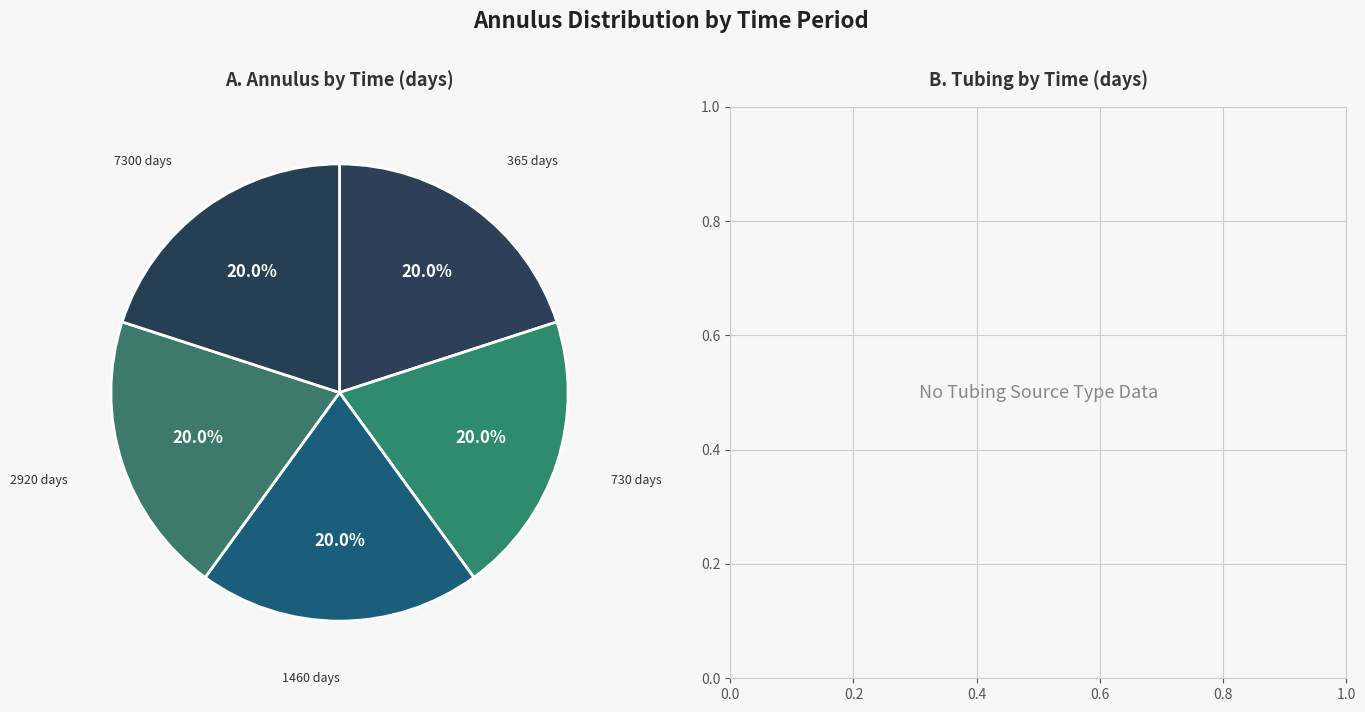

What is the total percentage of 2920 days and 365 days?

40.0%